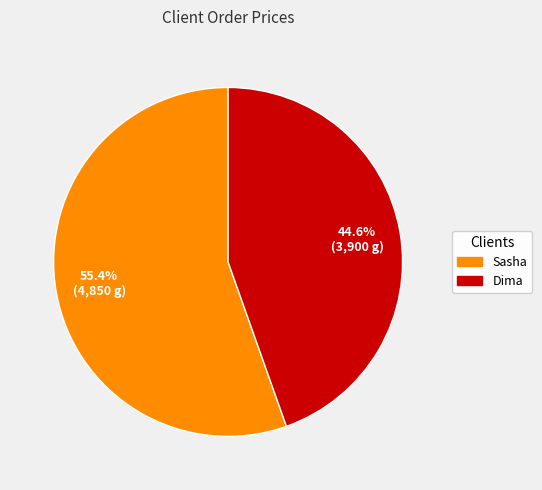

What is the smallest slice in the pie chart?

Dima